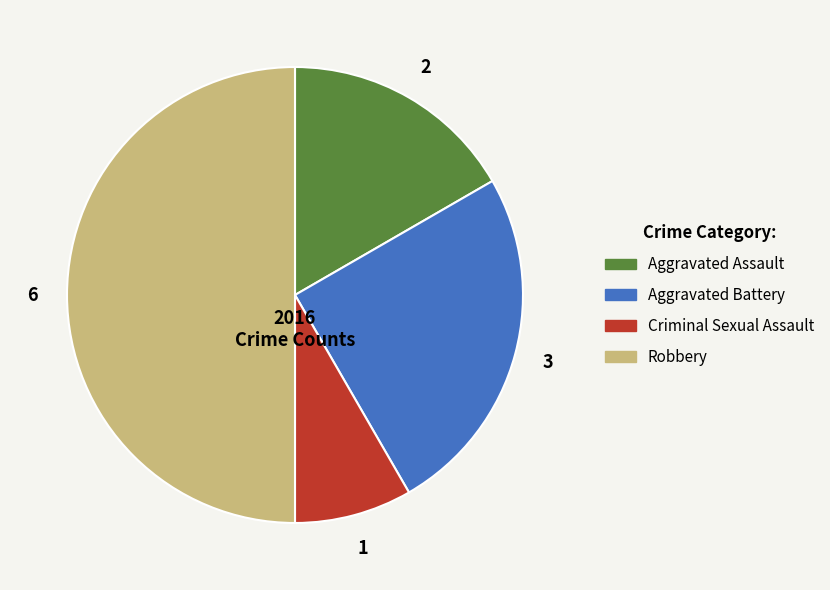

Is Aggravated Assault the majority of the pie?

No